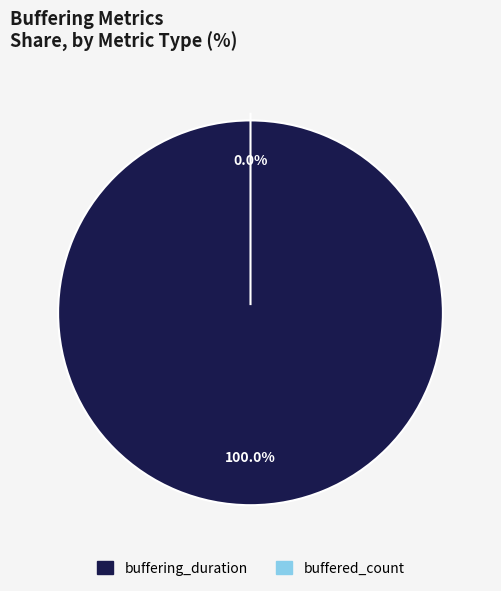

Which slice represents more than half of the pie?

buffering_duration